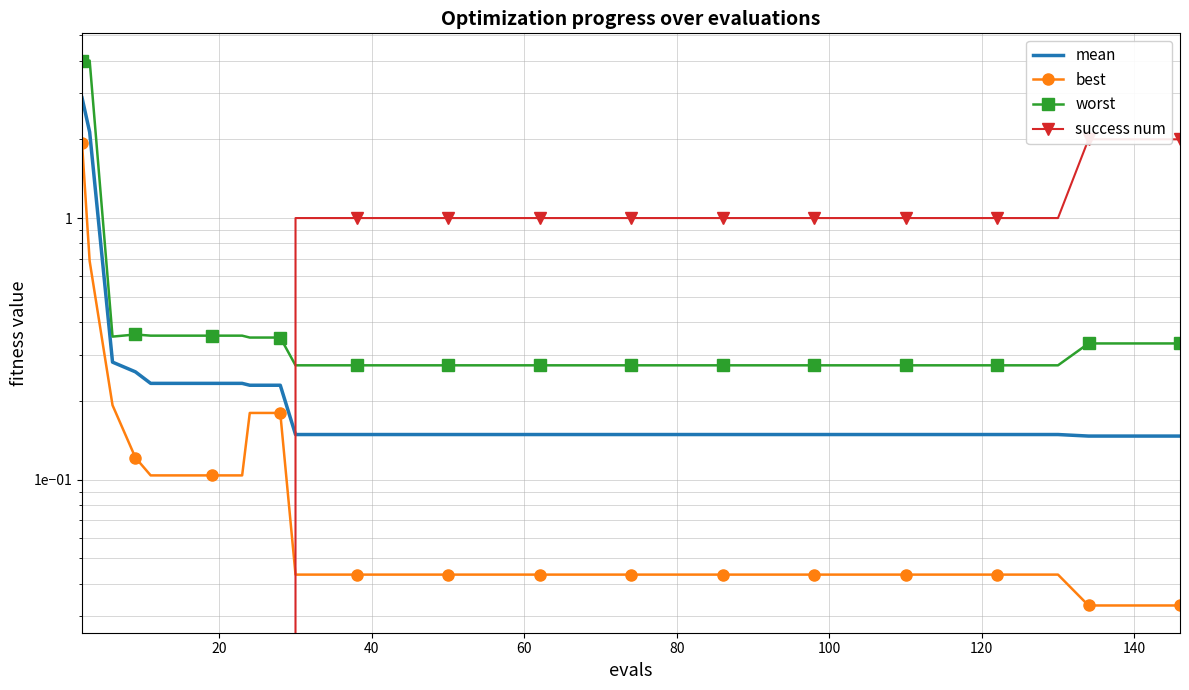

How many lines are shown in the chart?

4